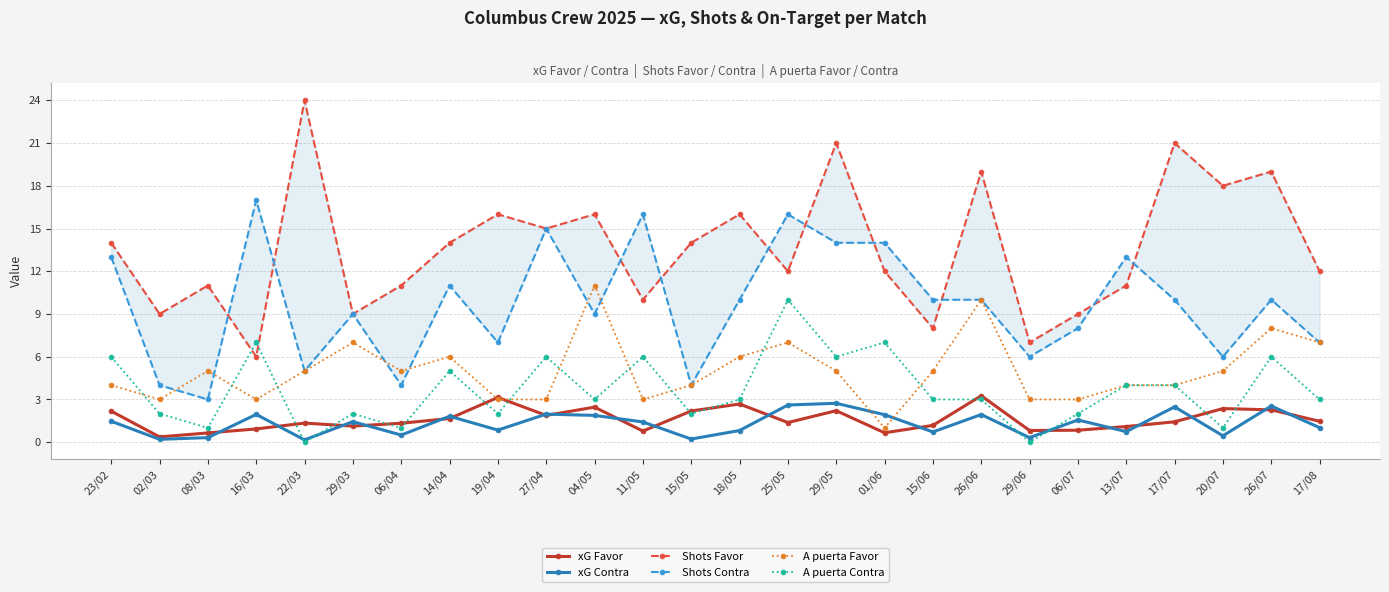

What is the label of the 1st point from the right?

17/08